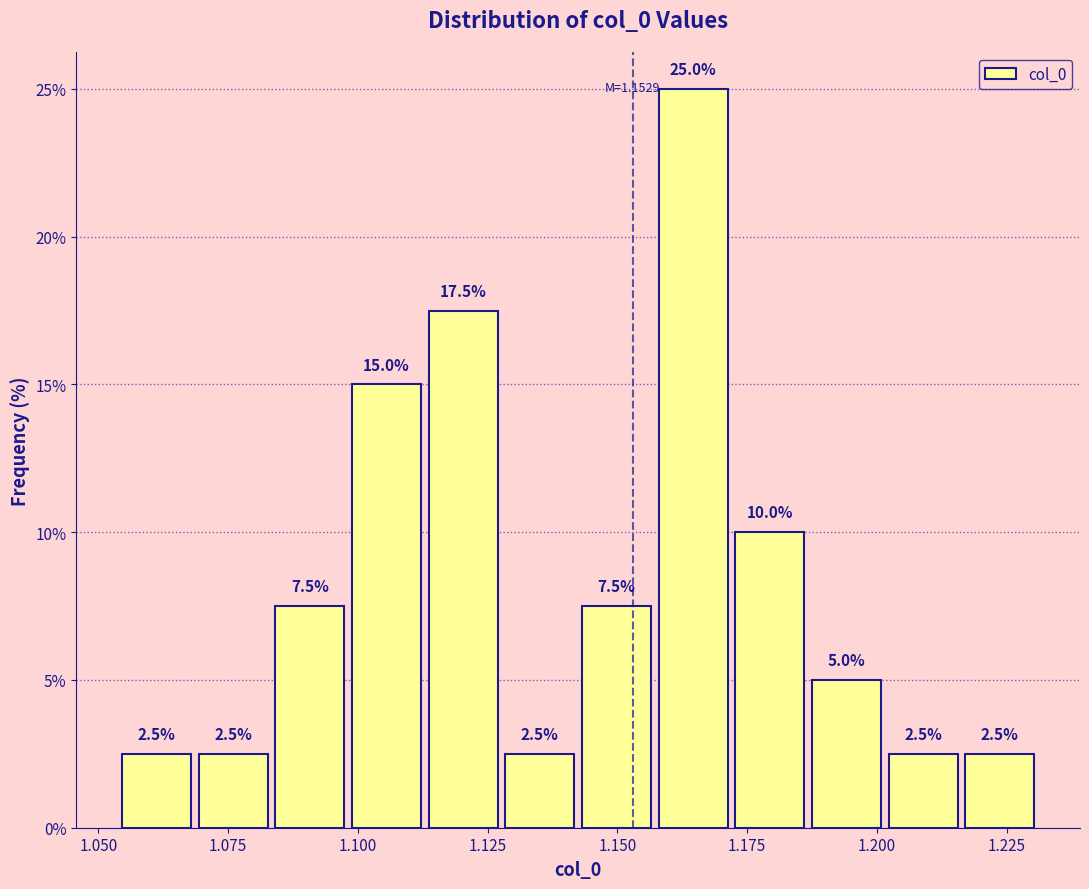

Around what value on the x-axis is the tallest bar? Give the approximate position of its centre, as read against the axis.

1.165